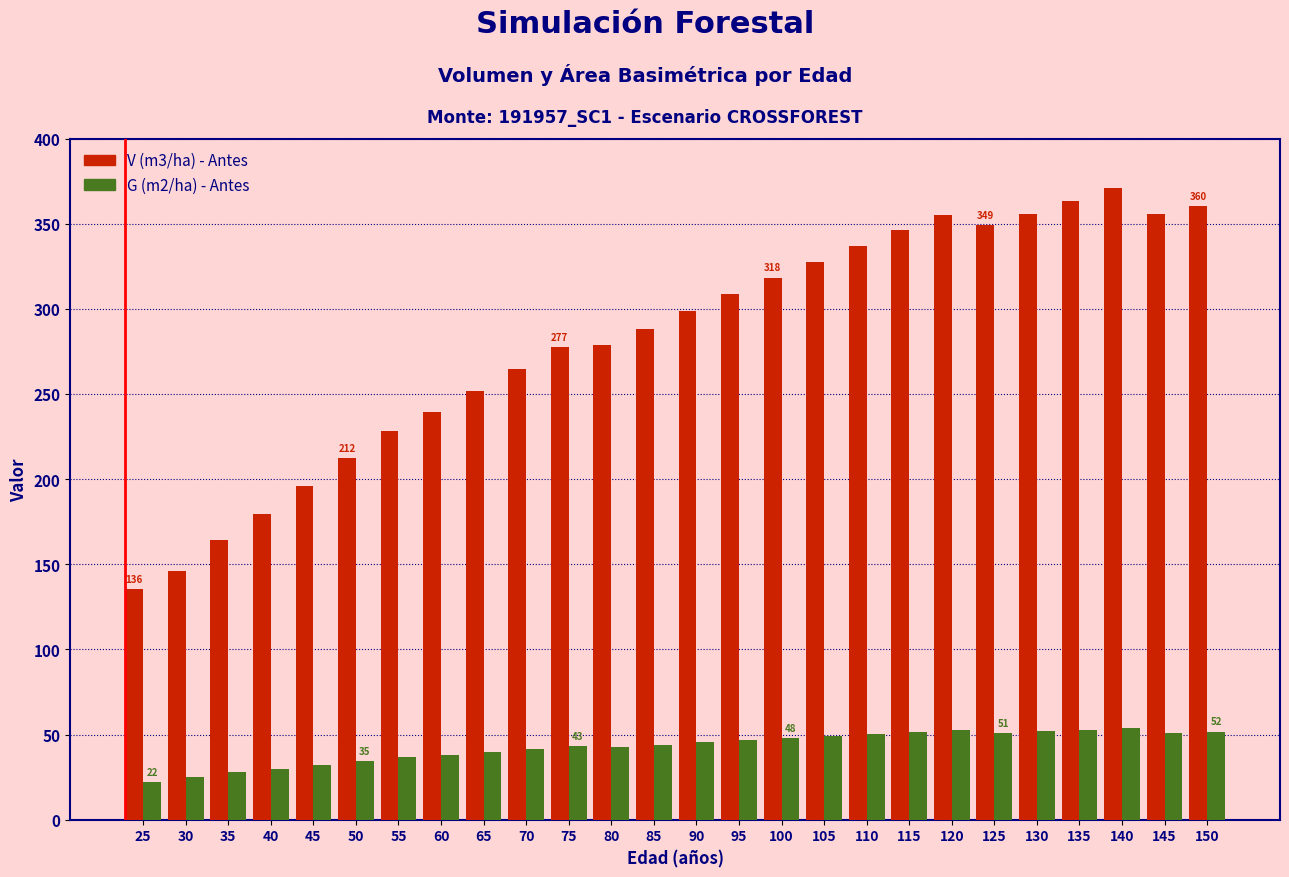

The G (m2/ha) - Antes series shows 52.9 at 135. True or false?

True